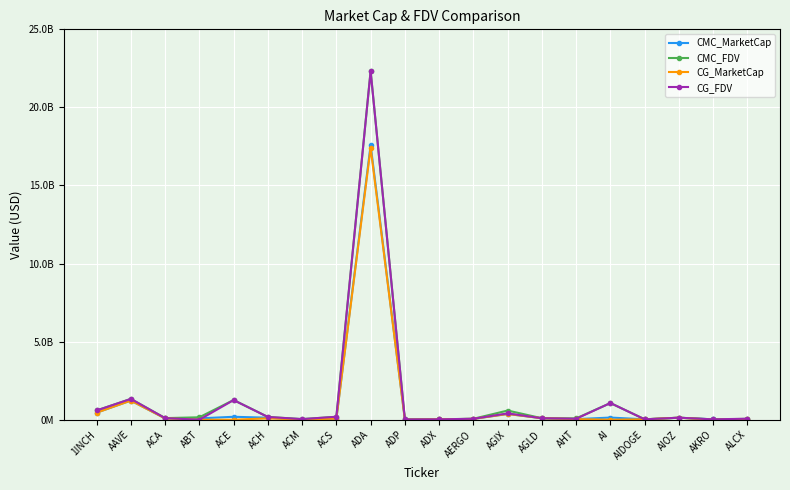

What are all the series names shown in the legend?

CMC_MarketCap, CMC_FDV, CG_MarketCap, CG_FDV